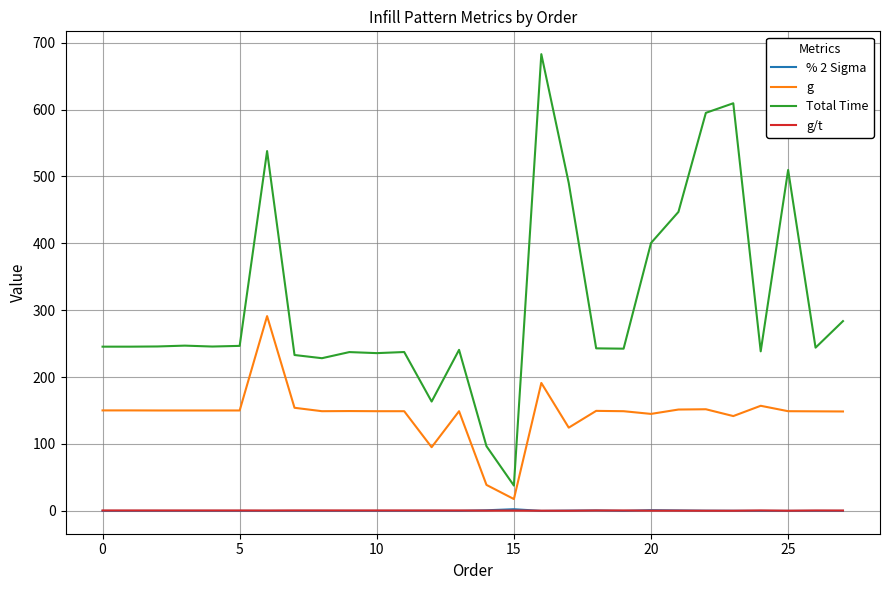

True or false: Total Time and g/t intersect in this chart.

False